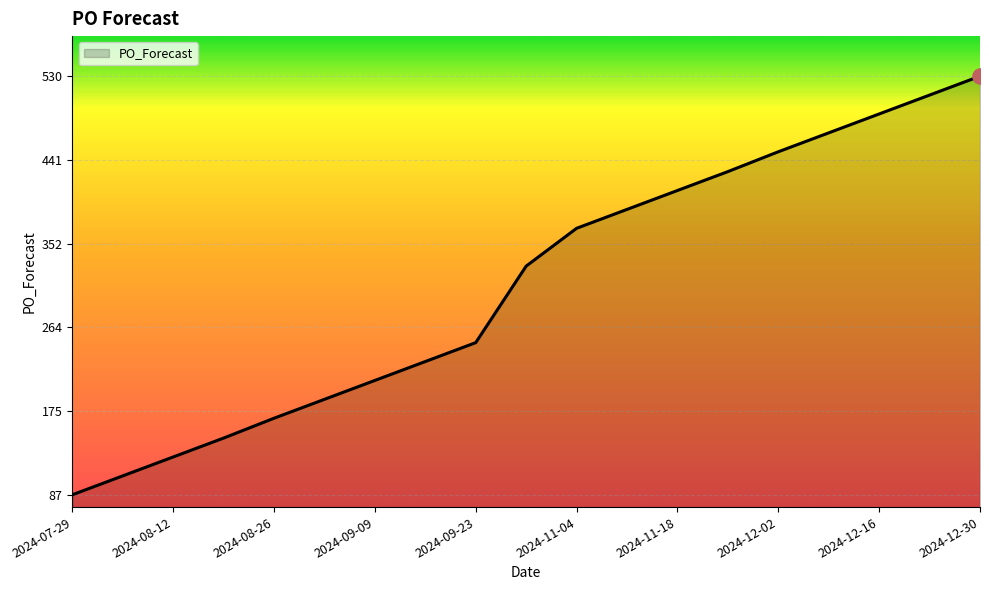

What is the smallest value displayed?

87